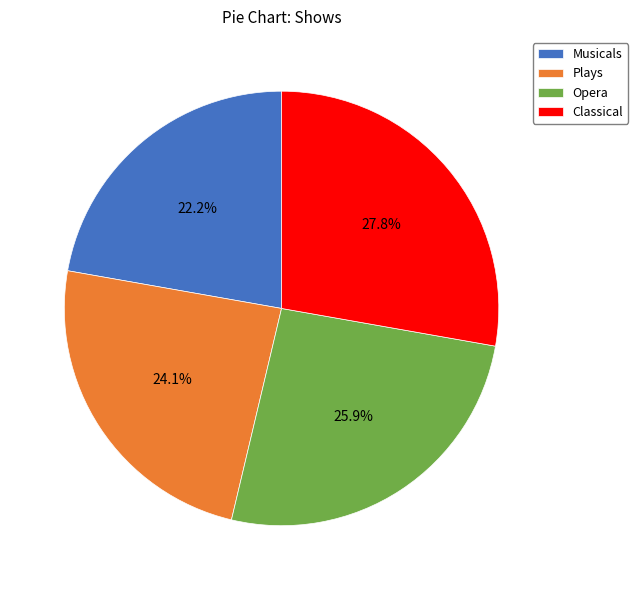

Is there any slice that represents more than half of the pie?

No